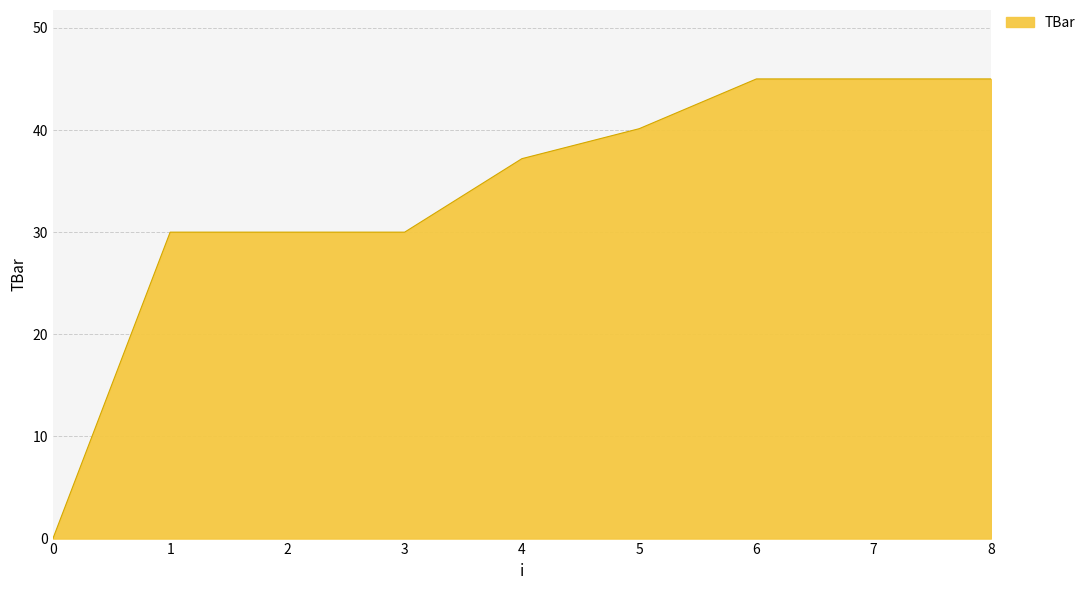

The chart shows a value of 37.2 at 4. True or false?

True